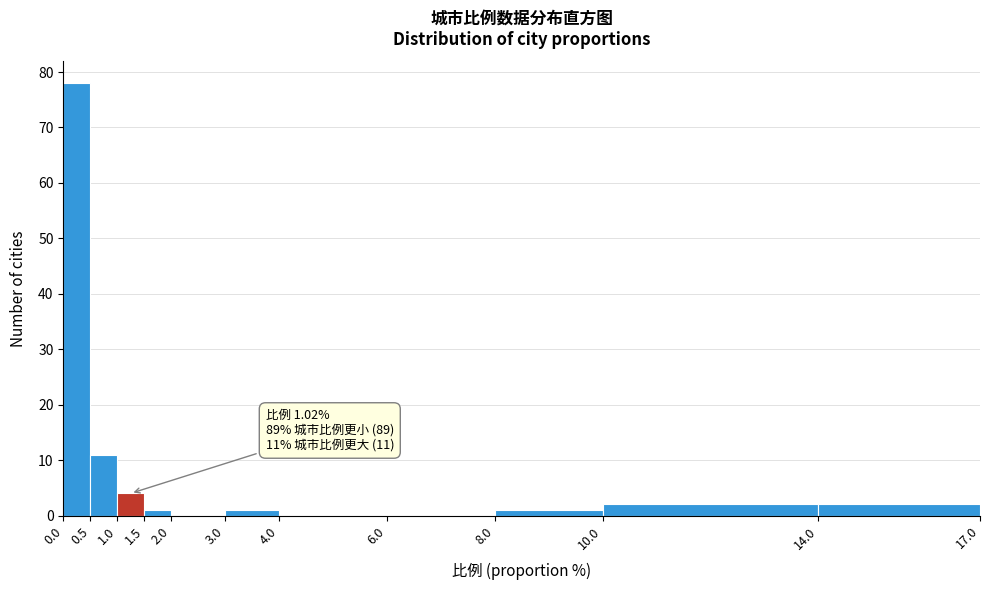

Over which range of the x-axis is the bar tallest?

0.0 to 0.5